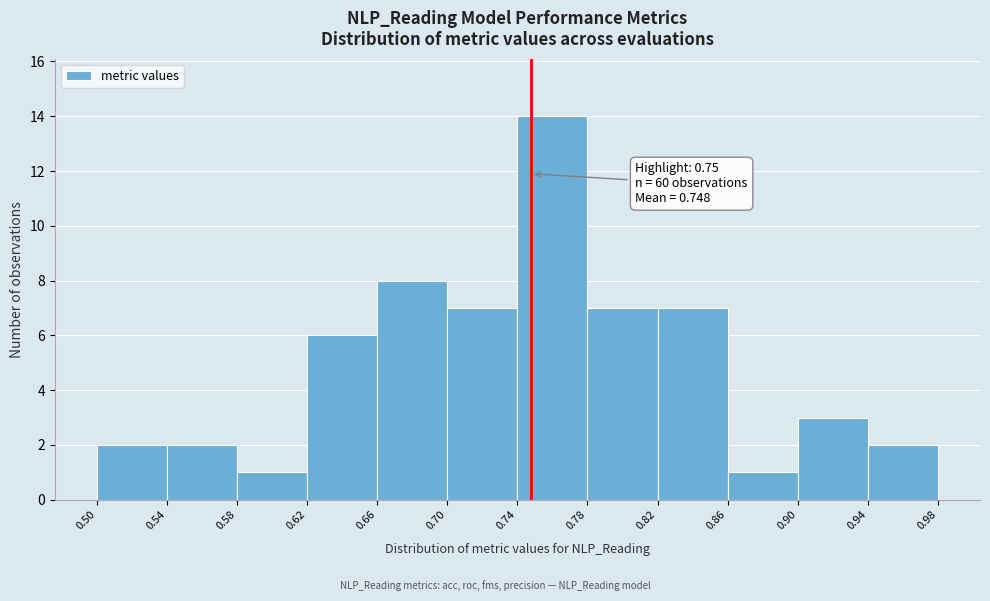

Which range on the x-axis has the tallest bar?

0.74 to 0.78